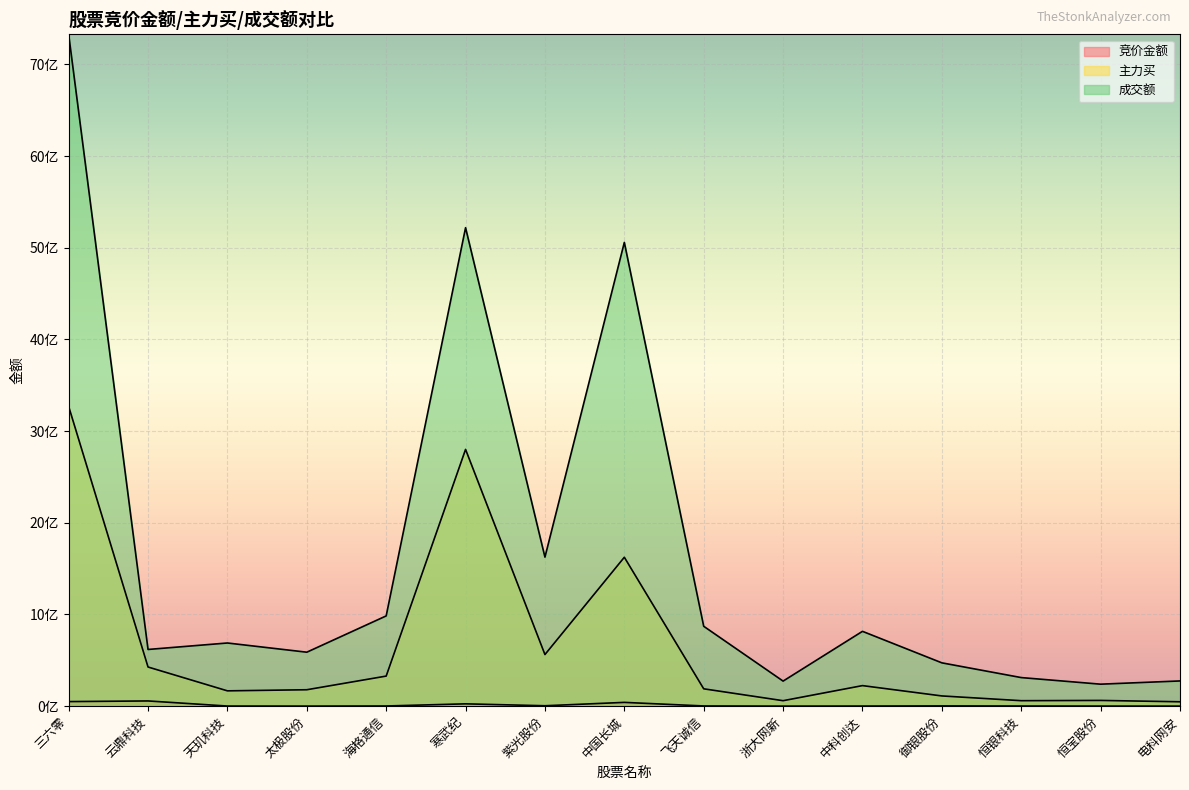

How many lines are shown in the chart?

3